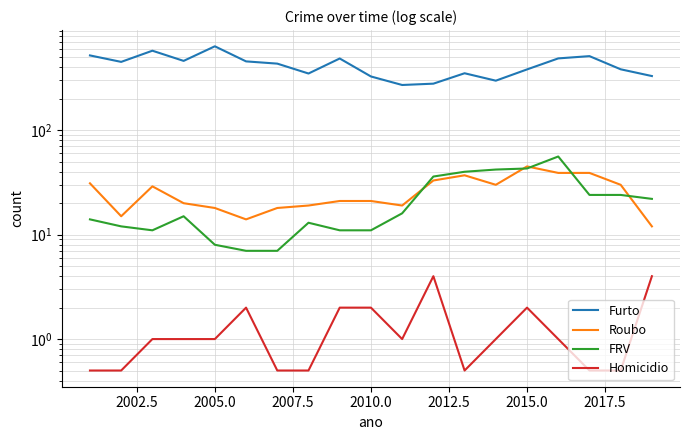

At how many categories does at least one series exceed 324?

16